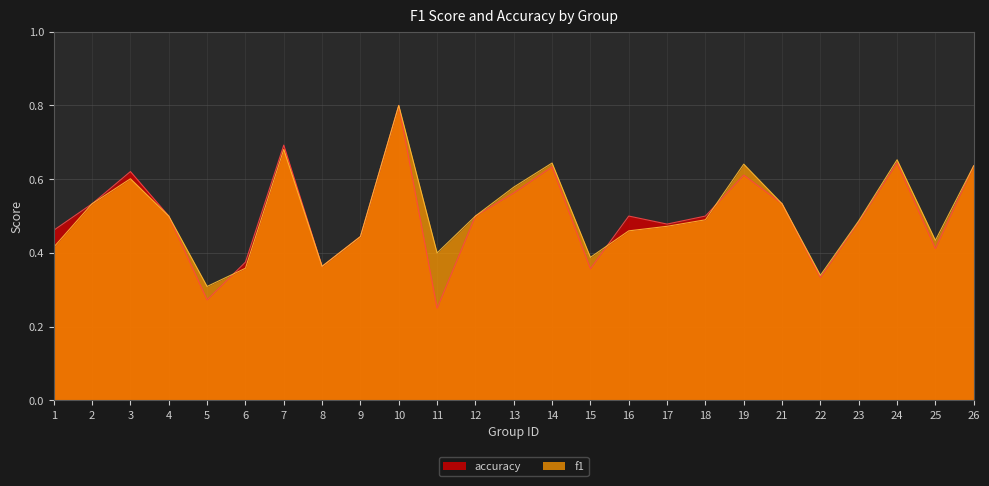

How many distinct data groups are displayed?

2